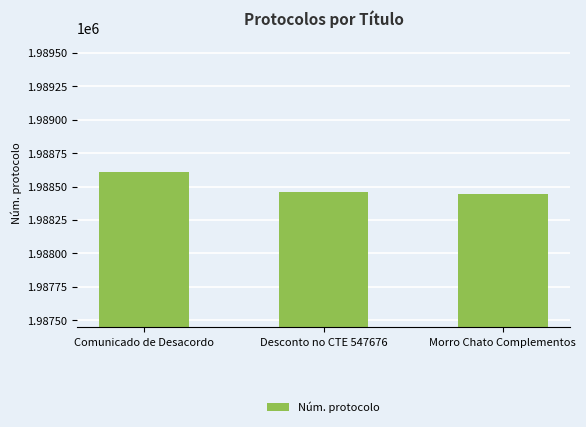

What is the average value?

1988507